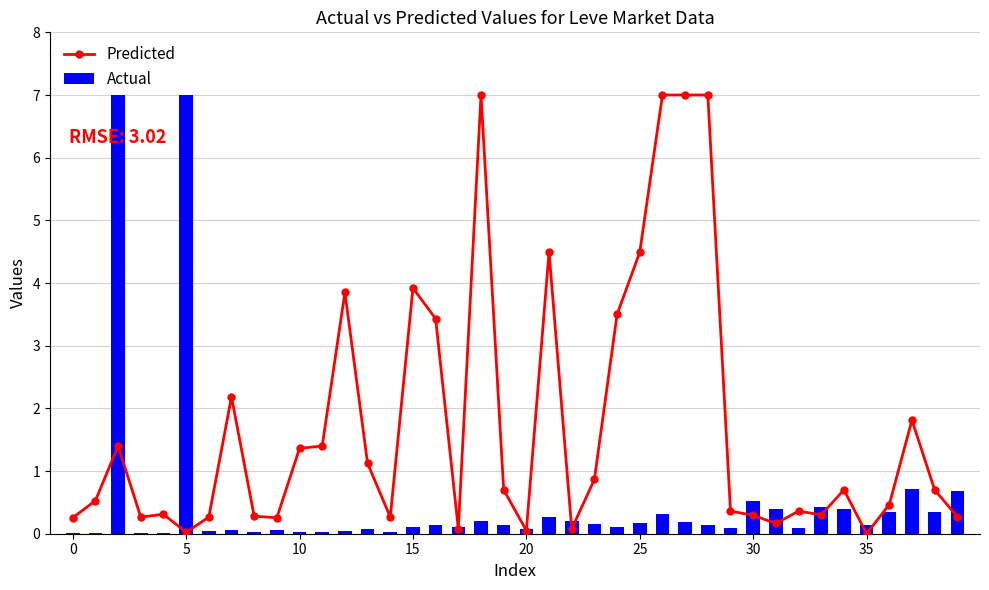

What is the sum of all Actual values?

20.9